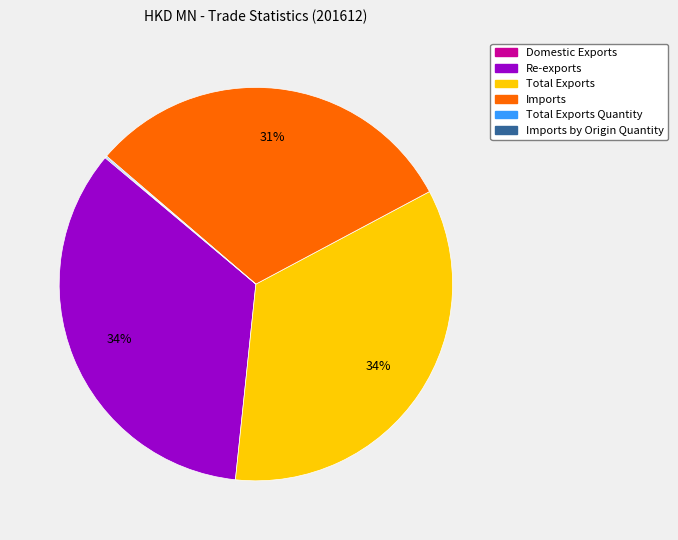

Is there any slice that represents more than half of the pie?

No